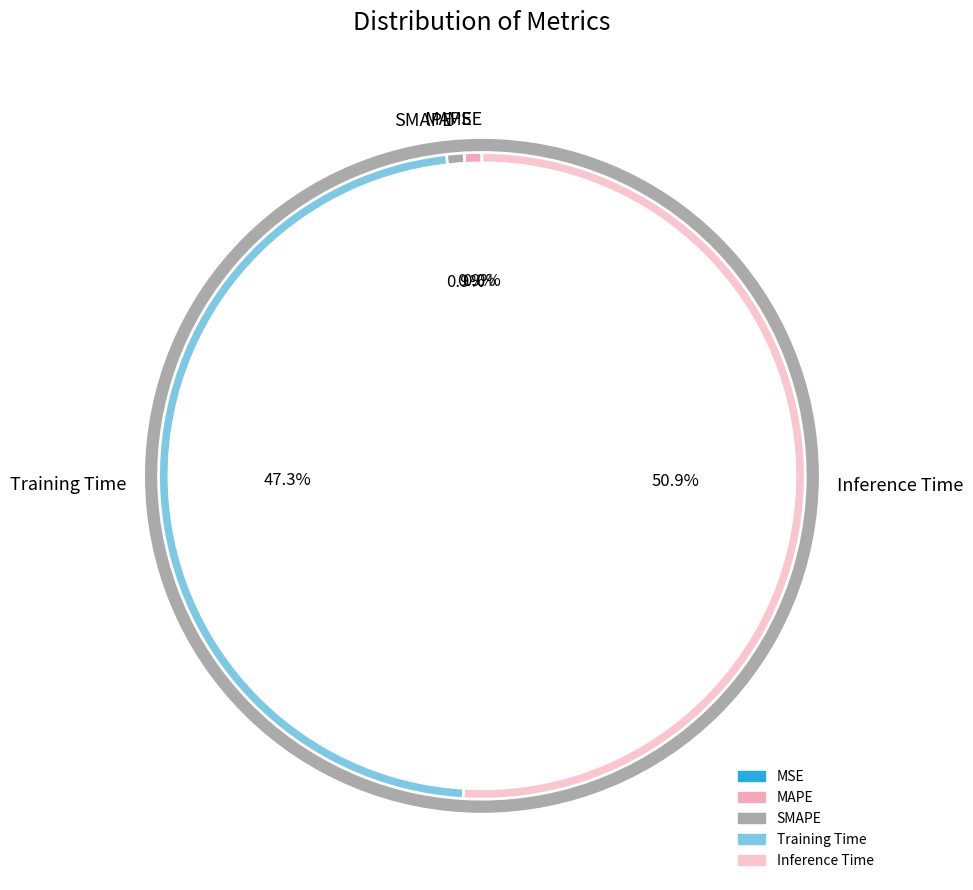

Is the sum of SMAPE and MSE greater than half?

No